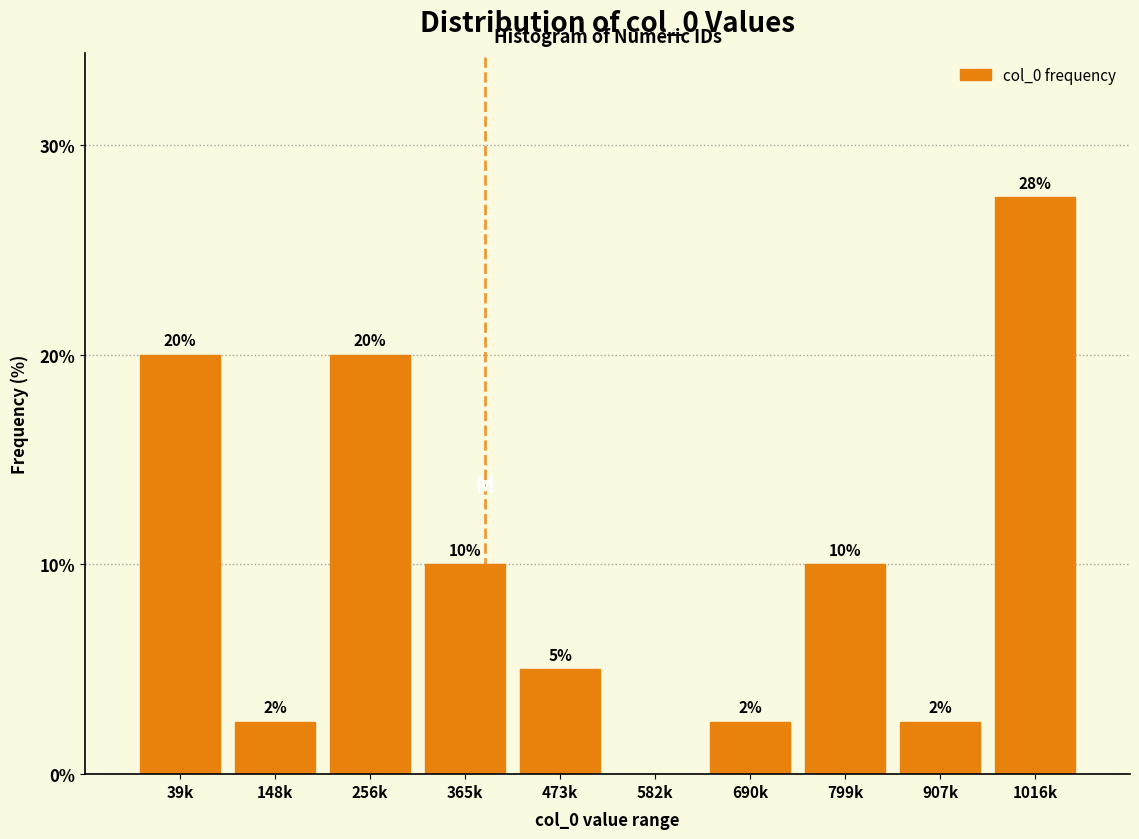

What value does the data have at 39k?

20.0